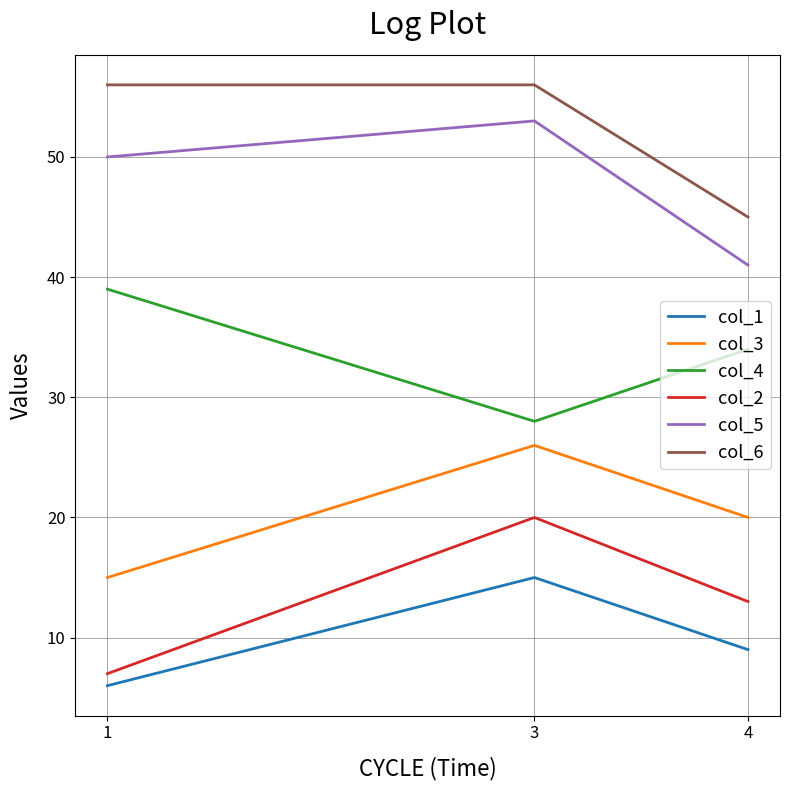

How many lines are shown in the chart?

6